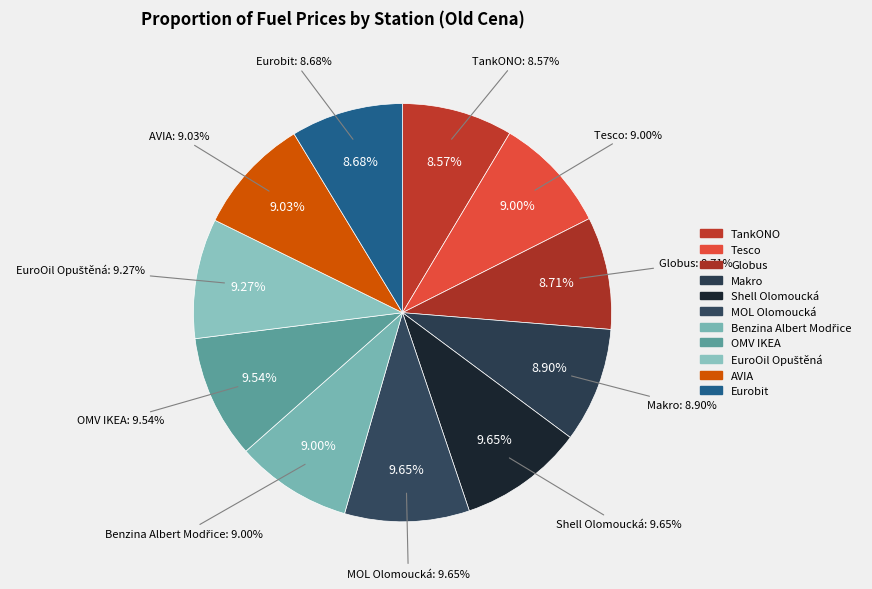

To the nearest percent, what percentage of the pie is AVIA?

9%